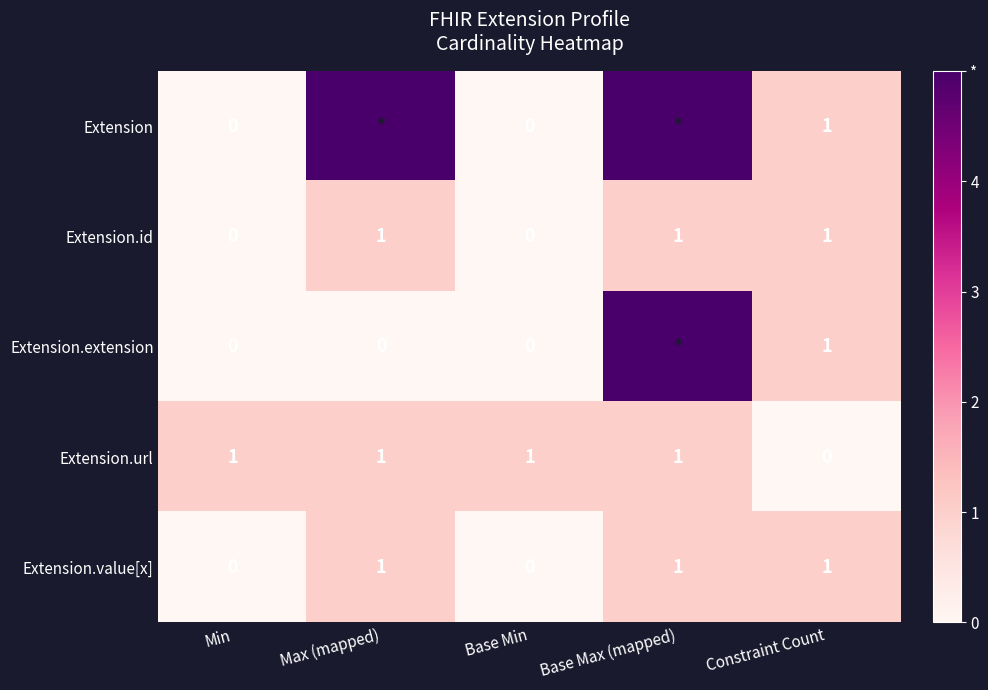

What is the difference between the maximum and minimum values in the Extension.url series?

1